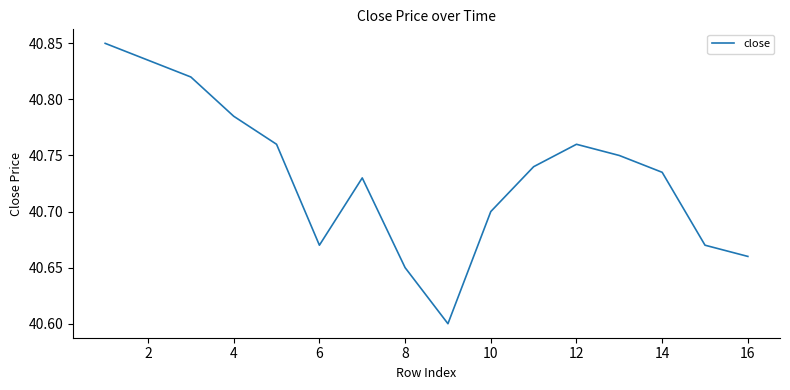

What is the smallest value displayed?

40.6